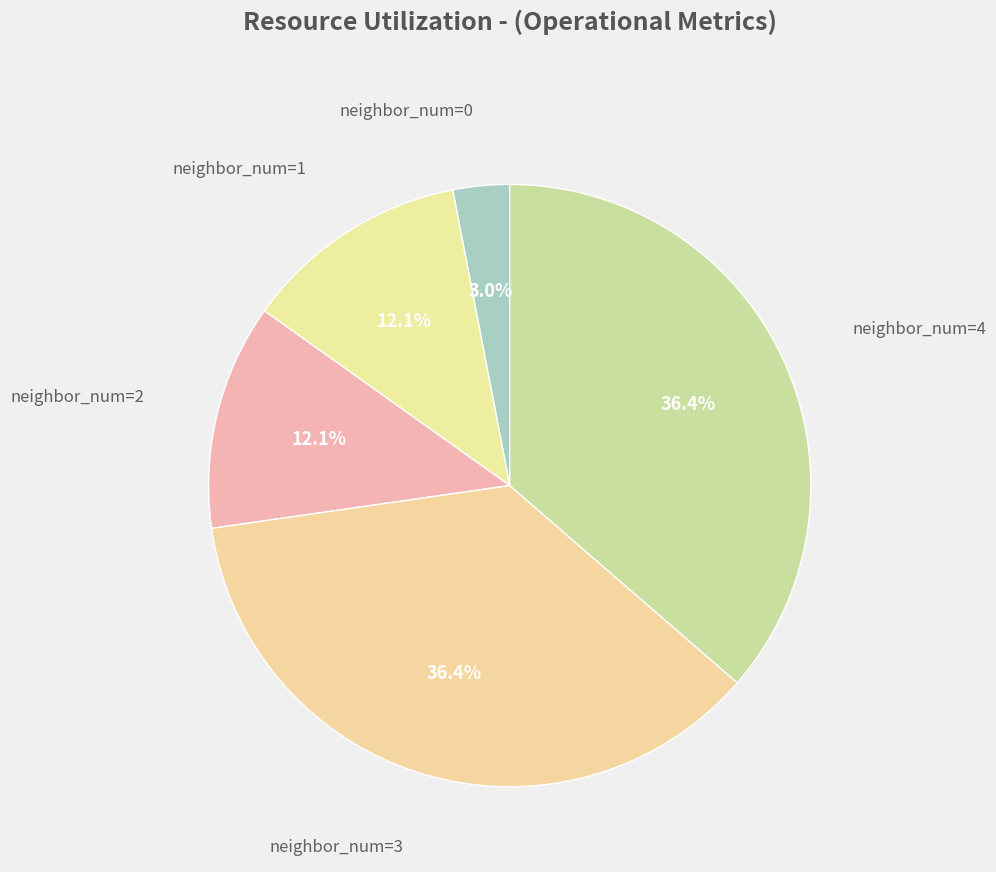

How many segments does this pie chart have?

5